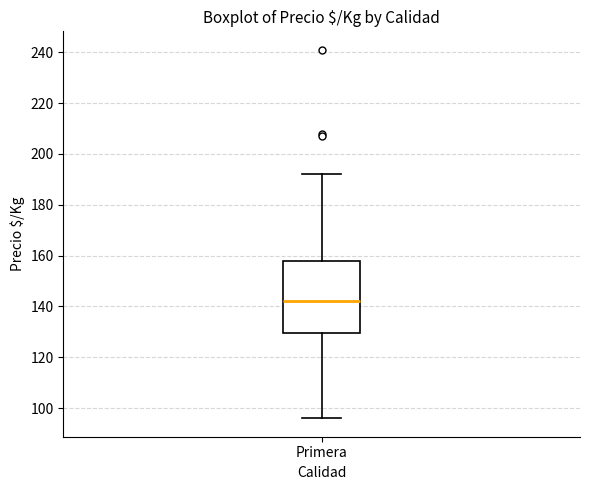

Where is the lower edge of the box for Primera on the y-axis? The values are not printed on the chart, so give them approximately, as read against the axis.

130